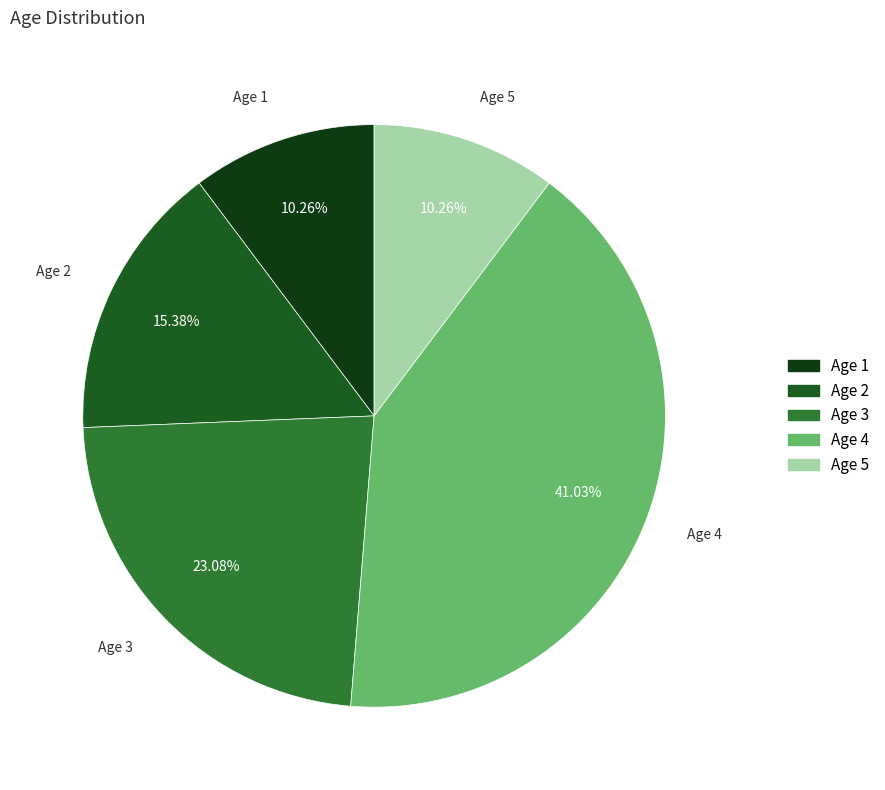

Which has a higher value, Age 4 or Age 1?

Age 4